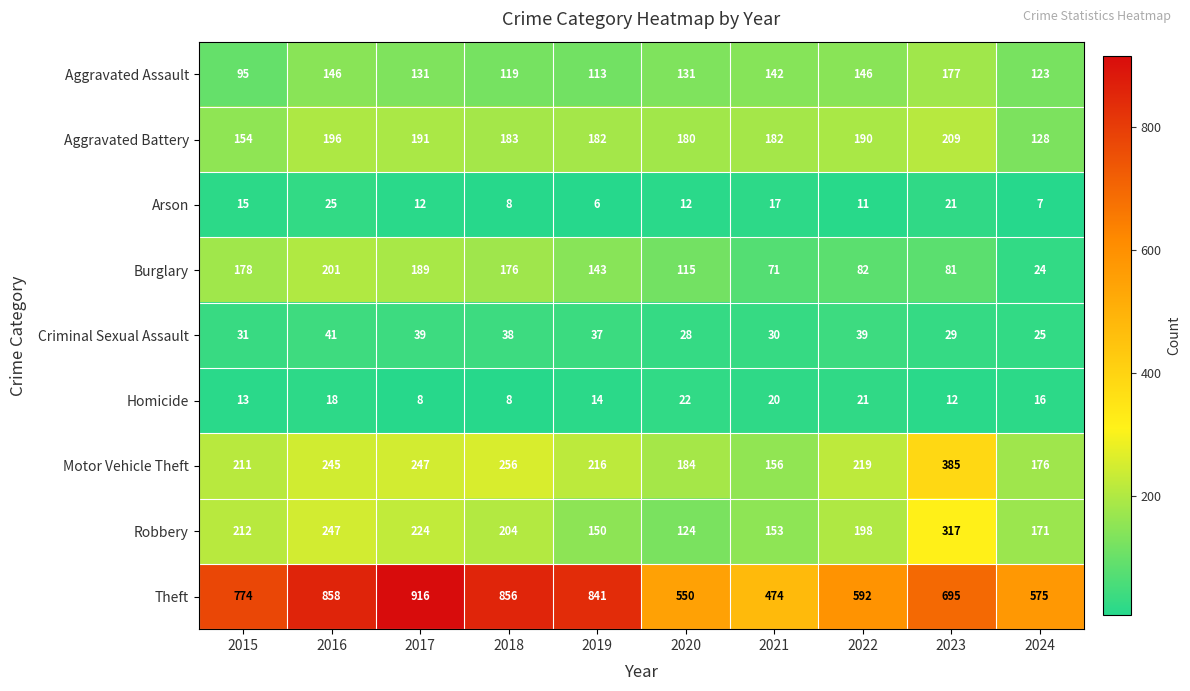

At which label does Robbery reach its minimum?

2020